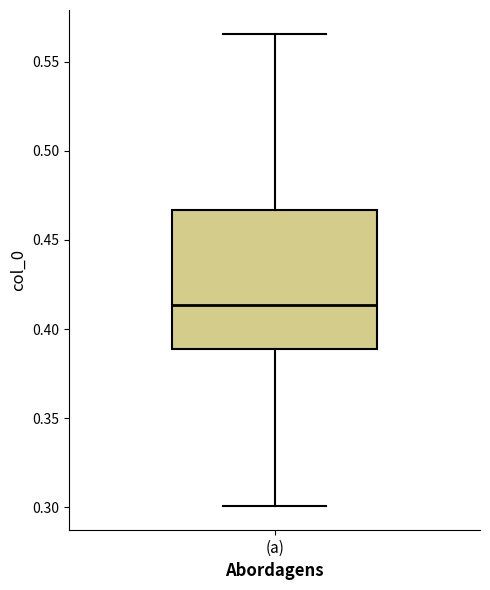

Where does the lower whisker of the box for (a) end on the y-axis? The values are not printed on the chart, so give them approximately, as read against the axis.

0.300